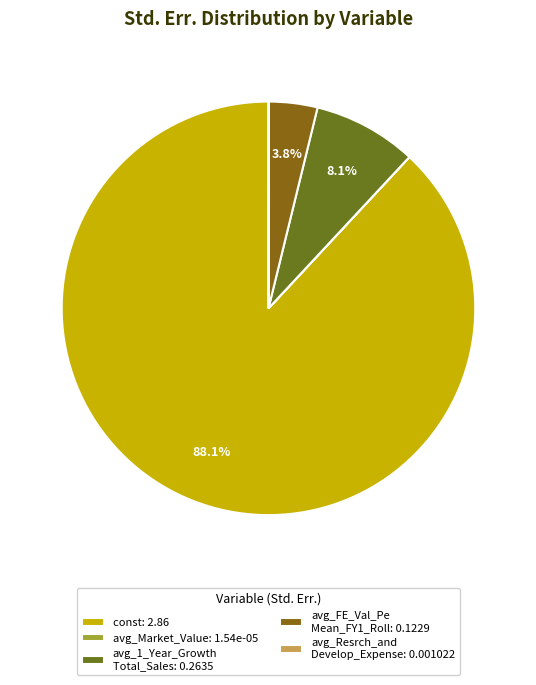

What is the largest slice in the pie chart?

const: 2.86